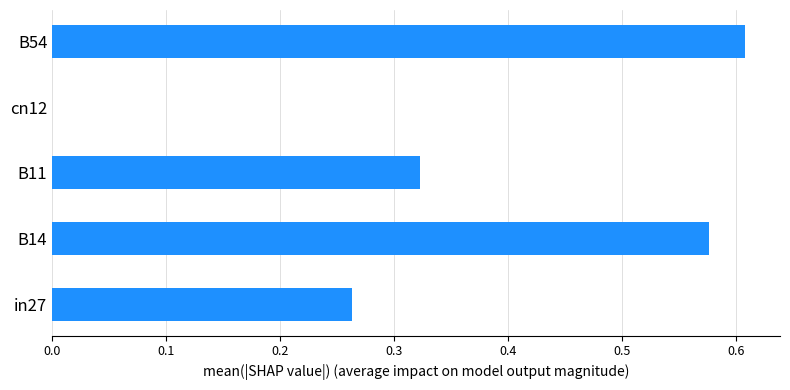

Are the bars horizontal?

Yes